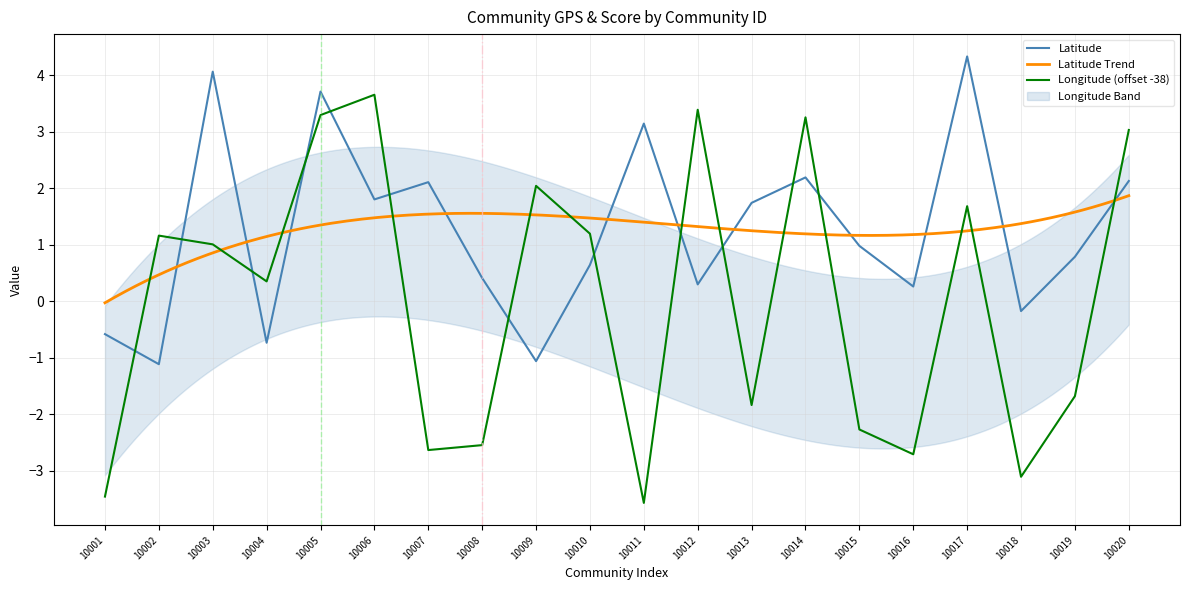

At how many categories does at least one series exceed 3?

8